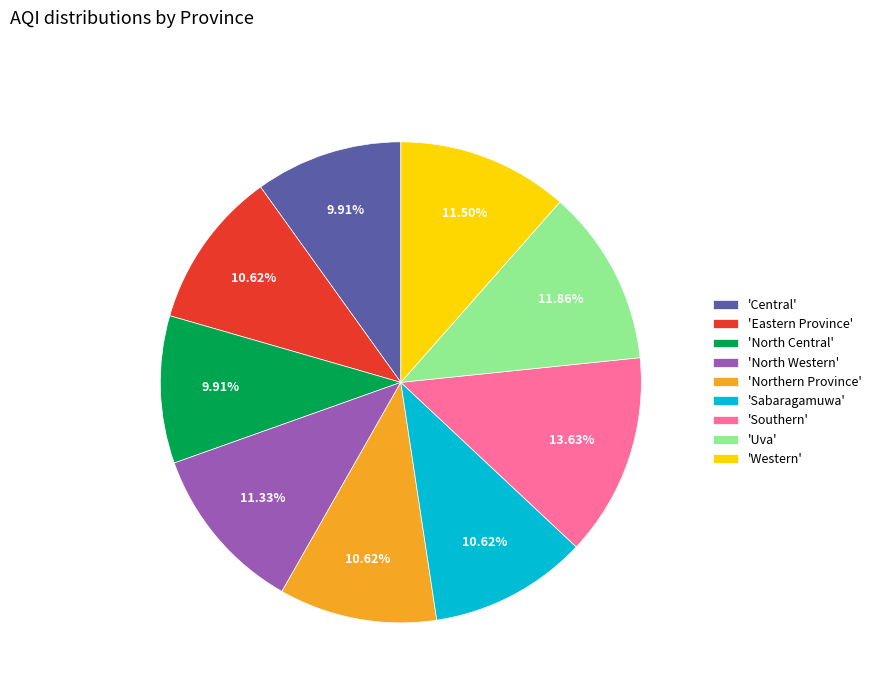

Does any single category account for the majority?

No